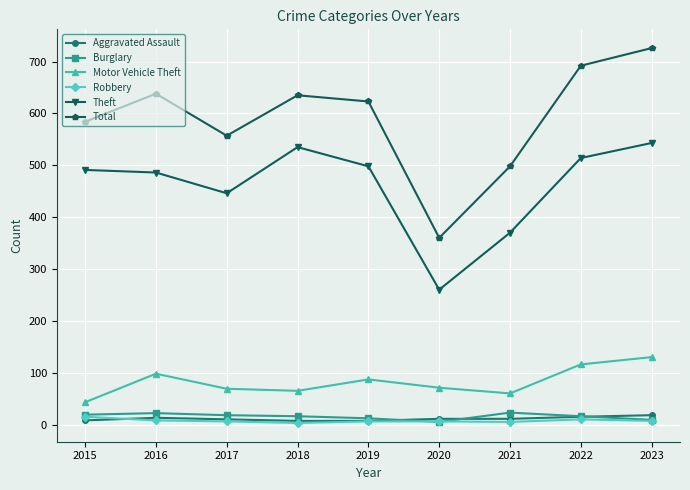

True or false: Theft and Burglary intersect in this chart.

False